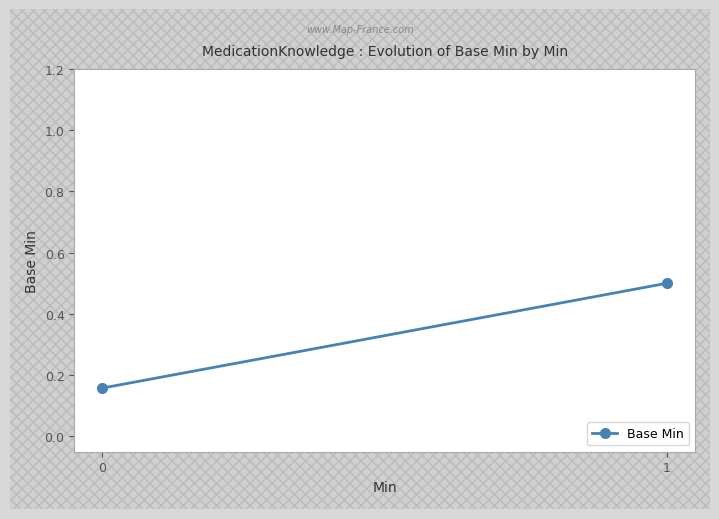

List the labels in order of value, smallest first.

0, 1